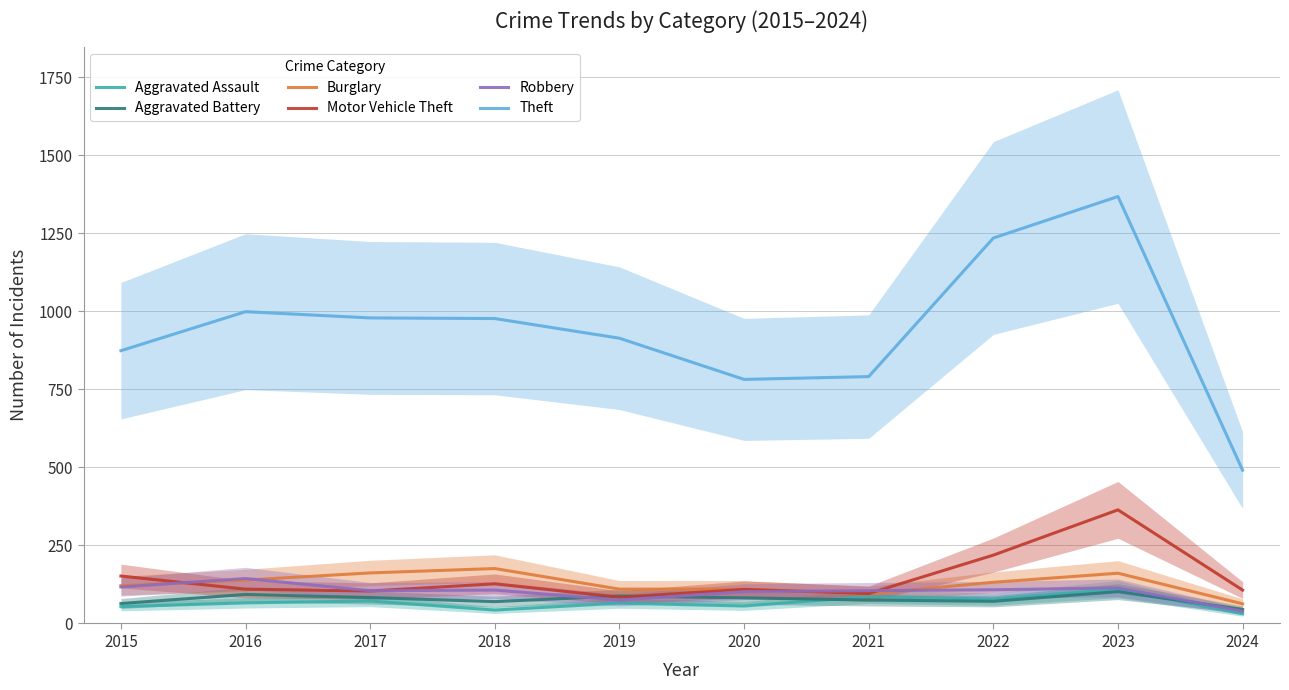

What are all the series names shown in the legend?

Aggravated Assault, Aggravated Battery, Burglary, Motor Vehicle Theft, Robbery, Theft